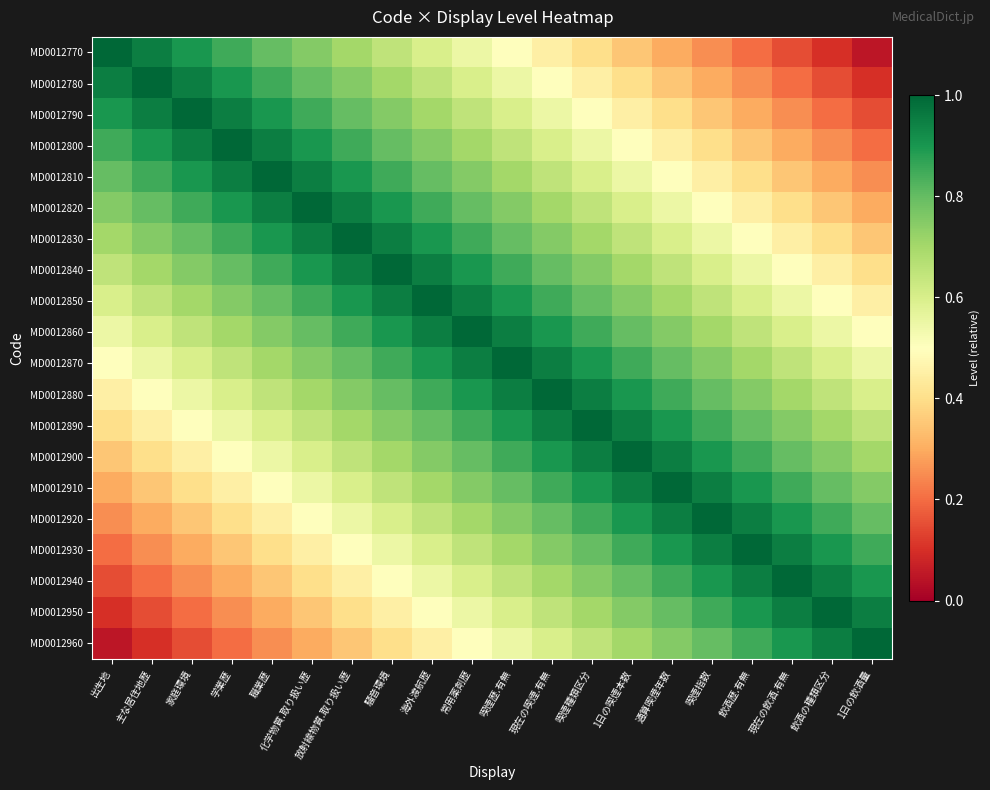

At how many categories does at least one series exceed 0?

20